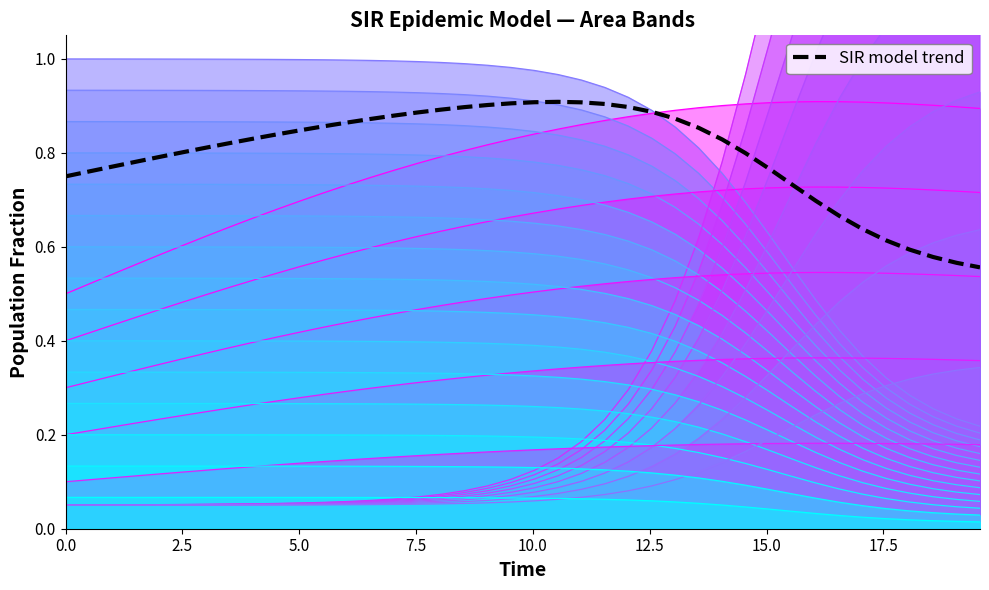

How many points are higher than both their immediate neighbors (excluding endpoints)?

1